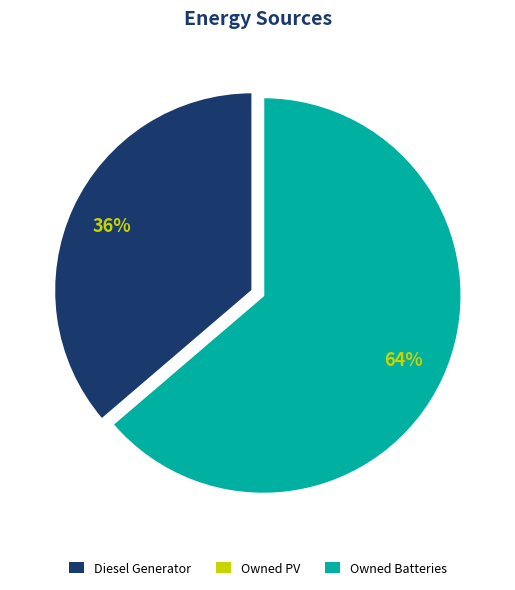

Which slice is the largest?

Owned Batteries